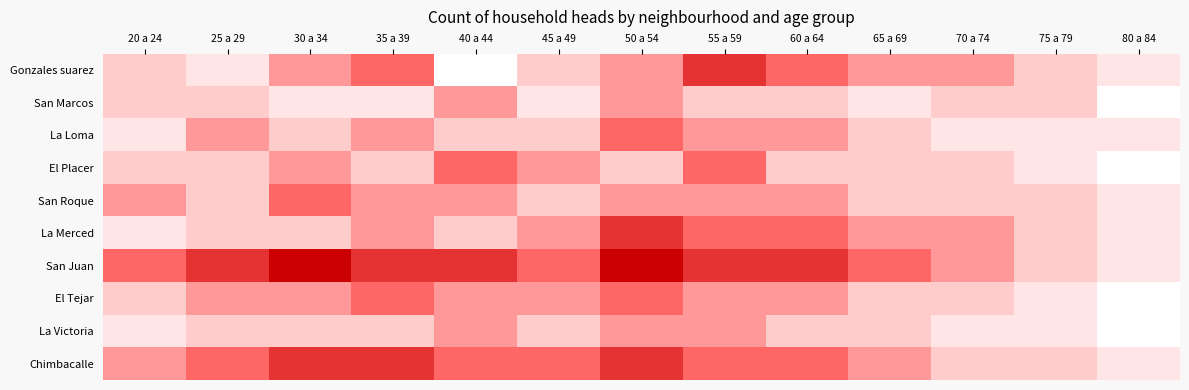

Rank the series at 20 a 24 from lowest to highest value.

La Loma, La Merced, La Victoria, Gonzales suarez, San Marcos, El Placer, El Tejar, San Roque, Chimbacalle, San Juan